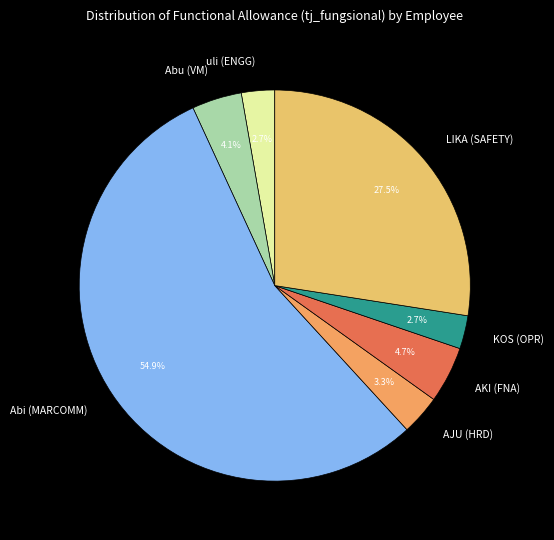

Is there any slice that represents more than half of the pie?

Yes